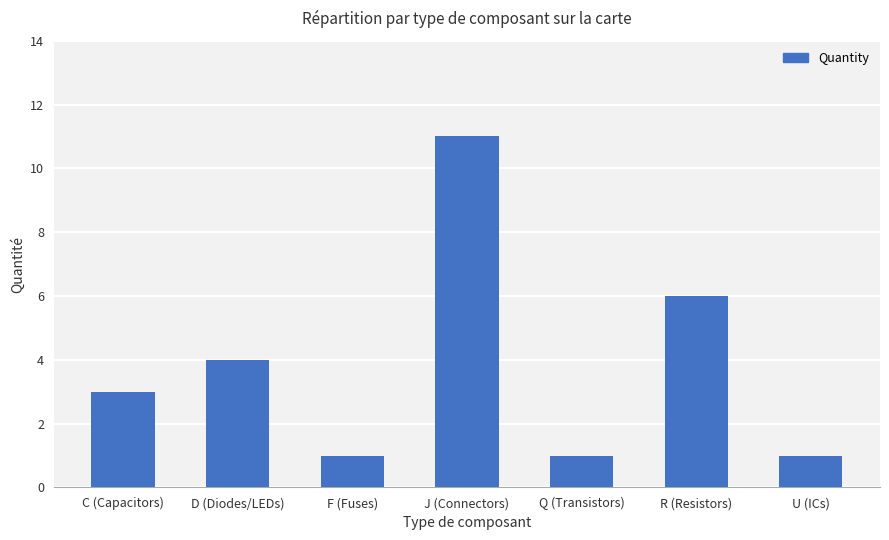

The value at F (Fuses) is 2. True or false?

False